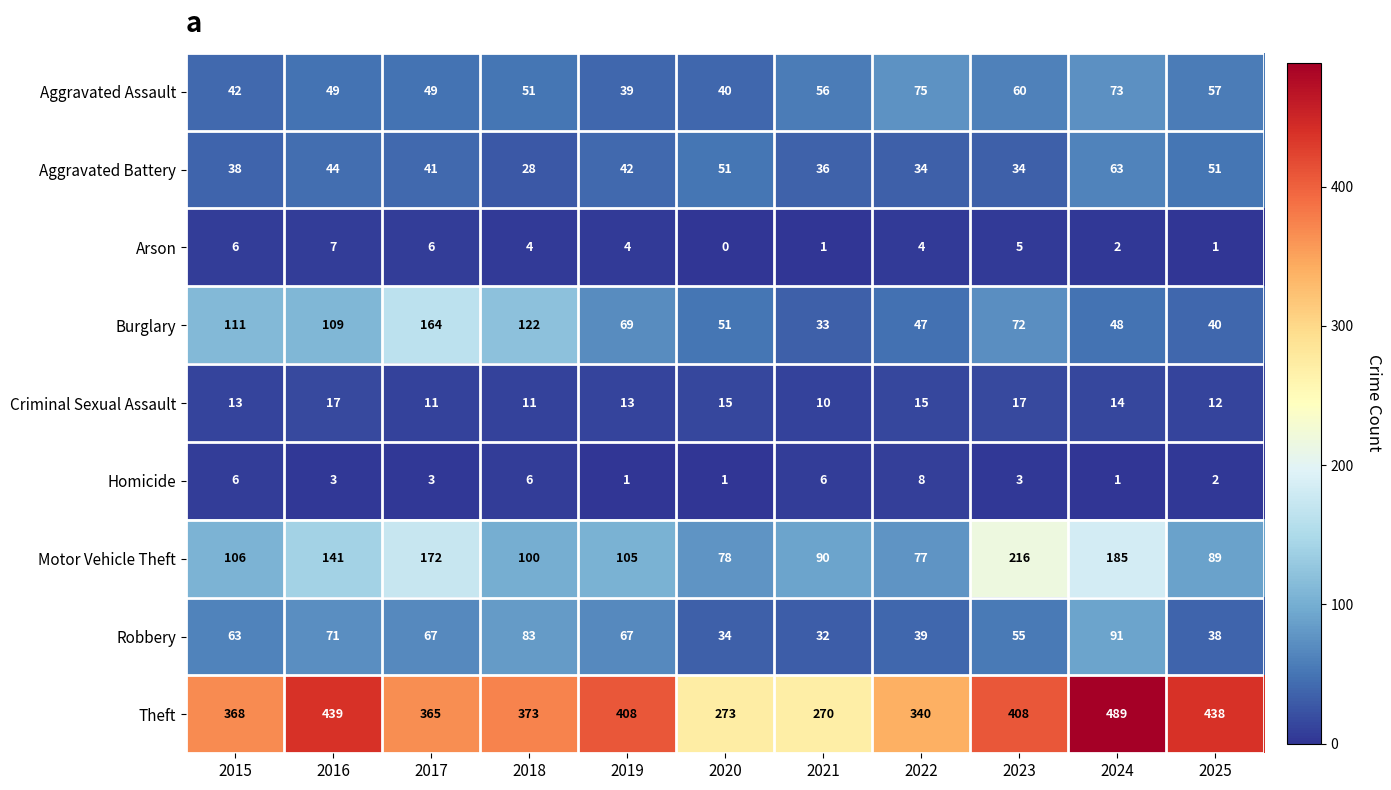

At which category is the sum across all series the highest?

2024